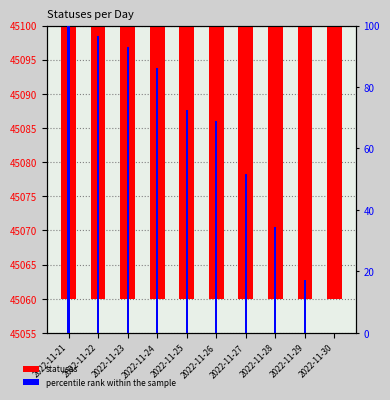

Which series changed the most between 2022-11-21 and 2022-11-29?

percentile rank within the sample